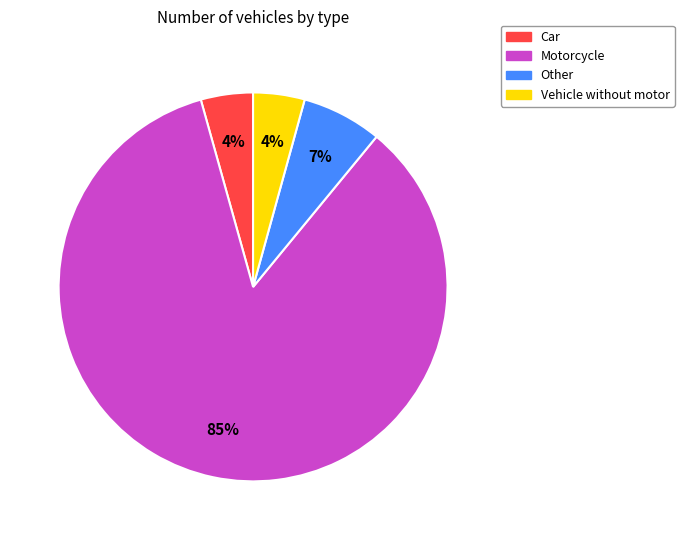

How many slices are in this pie chart?

4